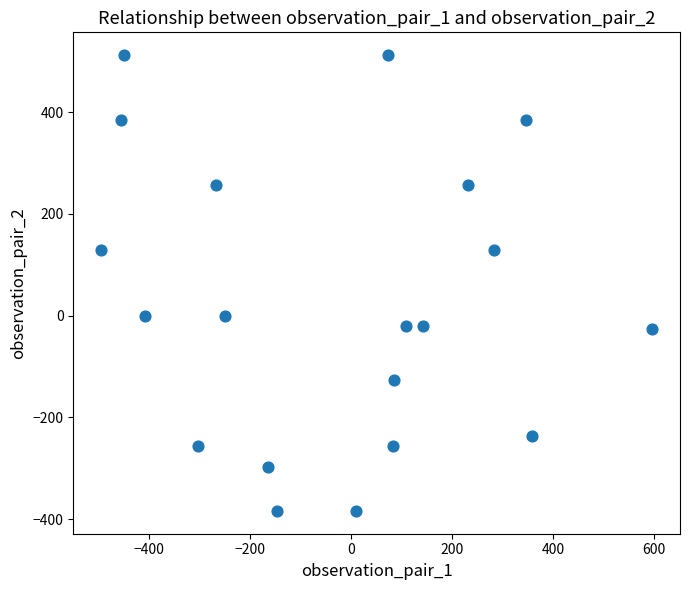

What is the range of Y values (max minus min)?

896.0